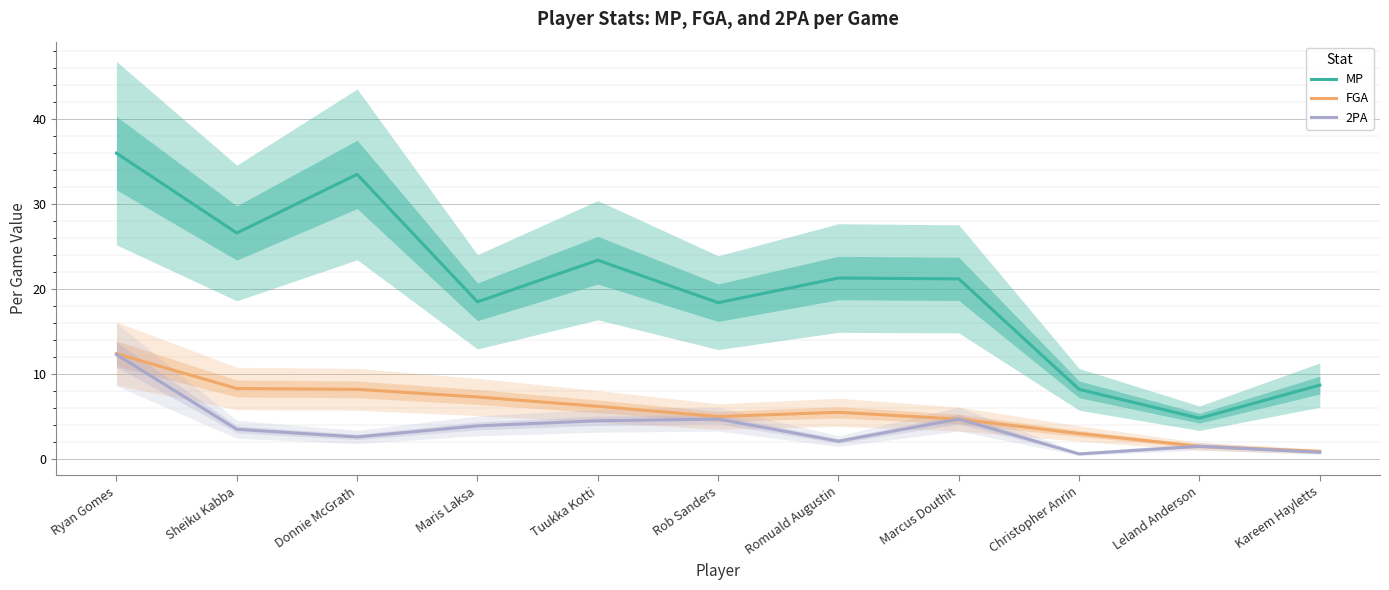

Reading right to left, what are all the values shown in this chart?

MP: 8.7	4.8	8.2	21.2	21.3	18.4	23.4	18.5	33.5	26.6	36.0
FGA: 0.9	1.5	3.0	4.7	5.5	5.0	6.2	7.3	8.2	8.3	12.4
2PA: 0.8	1.5	0.6	4.7	2.1	4.7	4.5	3.9	2.6	3.5	12.3